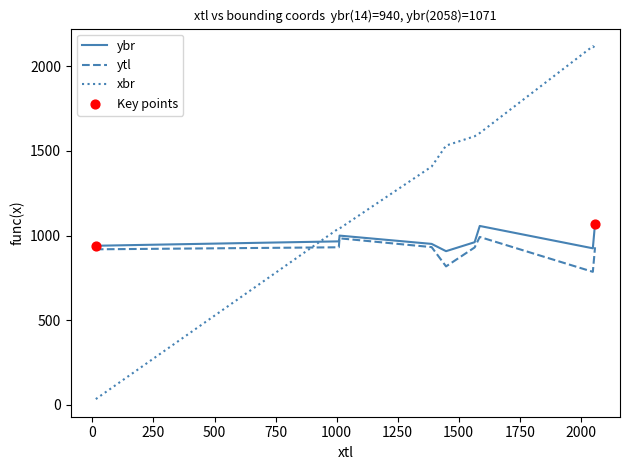

Which series has the widest spread of values?

xbr